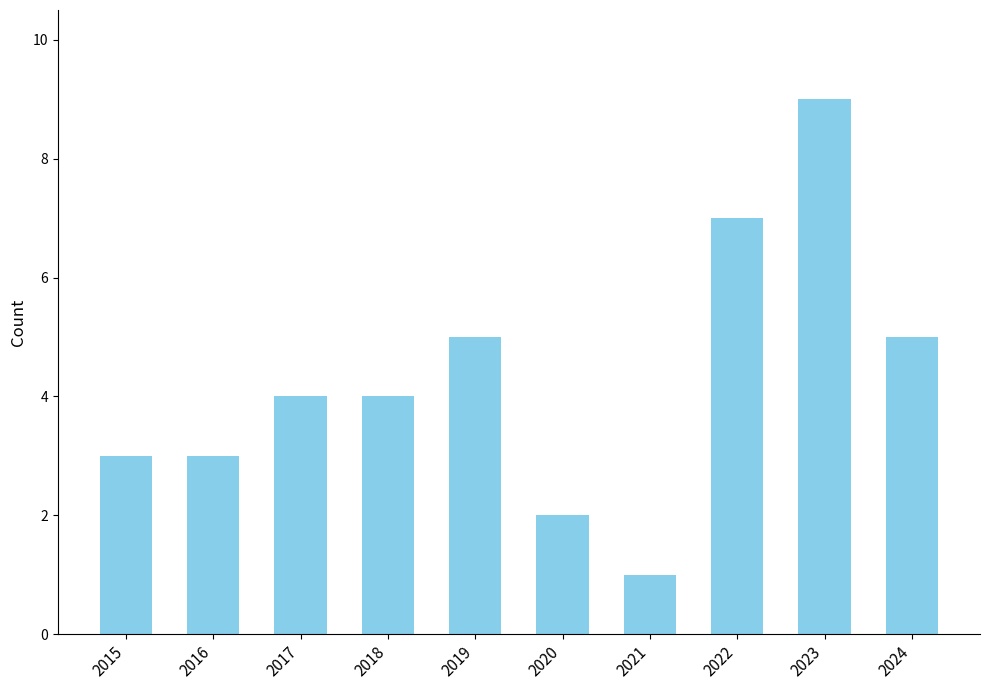

The value at 2019 is 5. True or false?

True